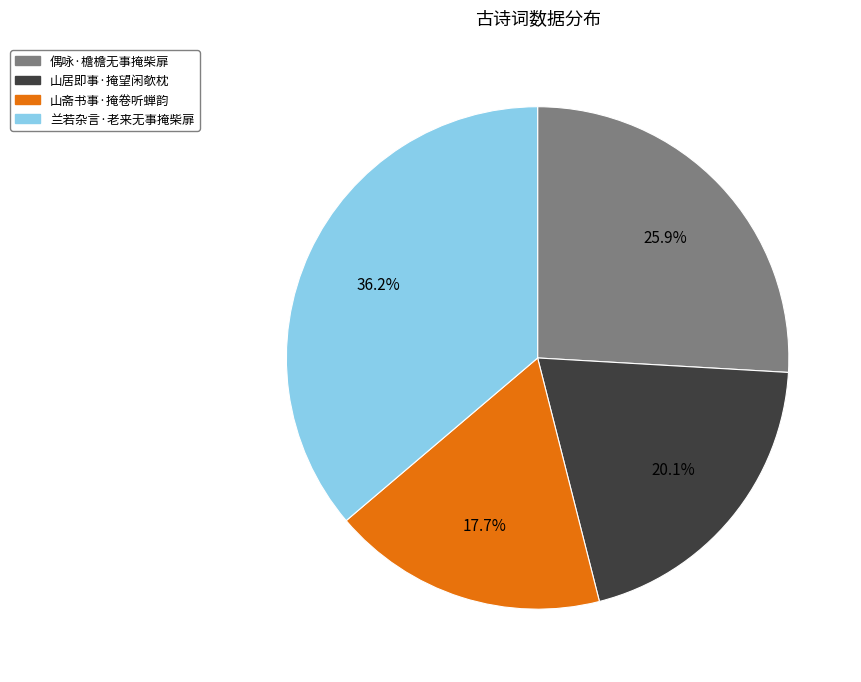

To the nearest percent, what is the average slice percentage?

25%